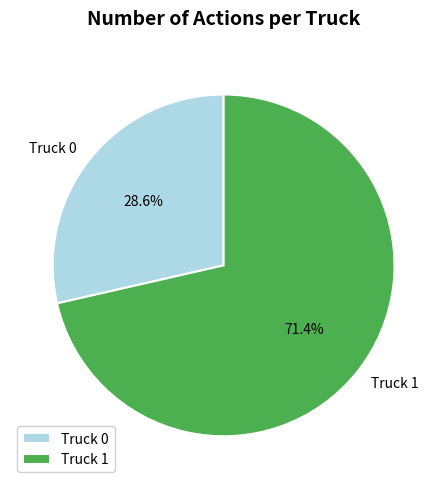

What is the majority slice?

Truck 1